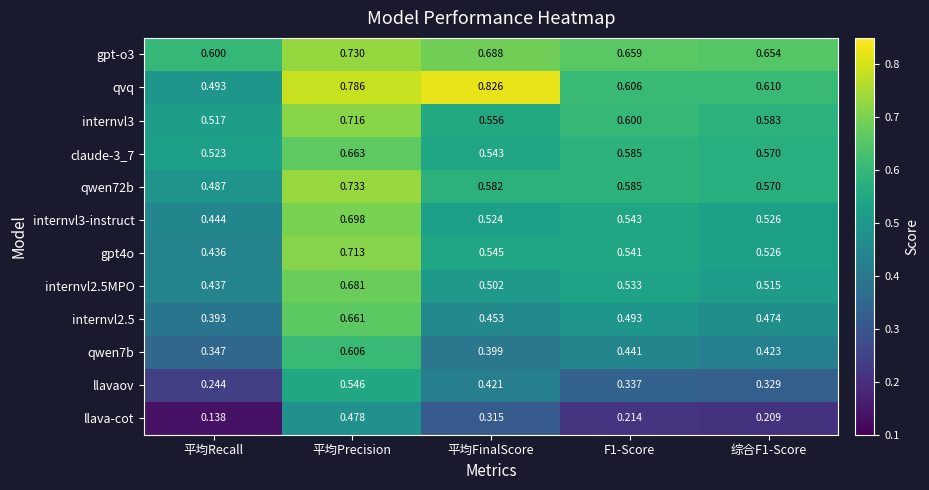

Which series has the widest spread of values?

llava-cot